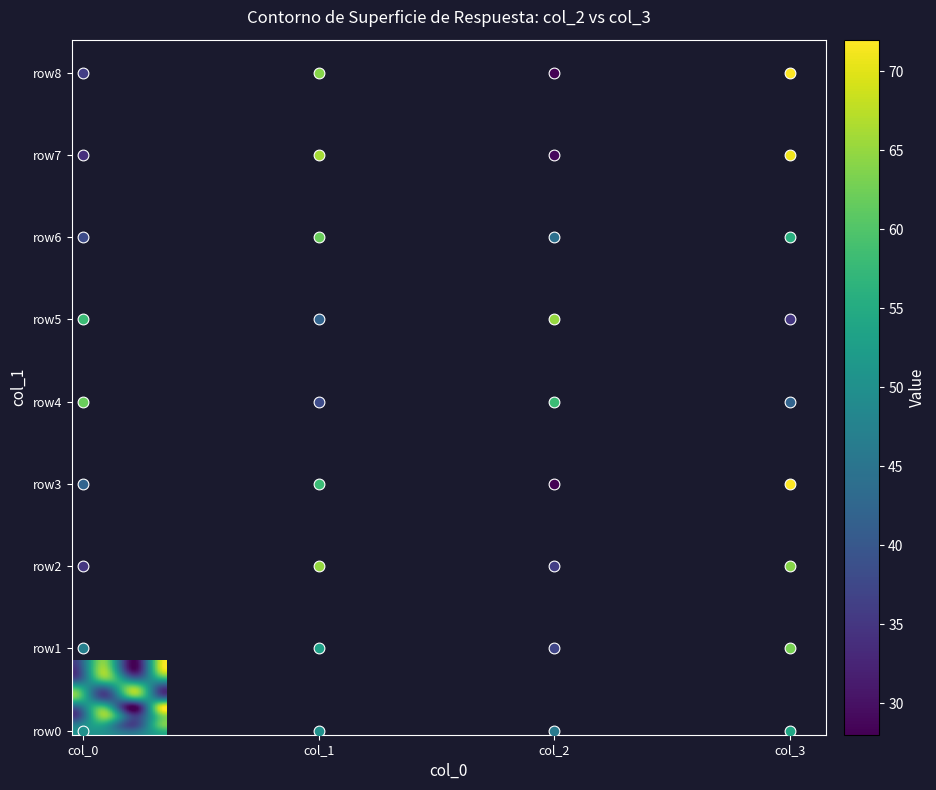

At 1, list the series in order from smallest to largest.

row4, row5, row0, row1, row3, row6, row8, row2, row7